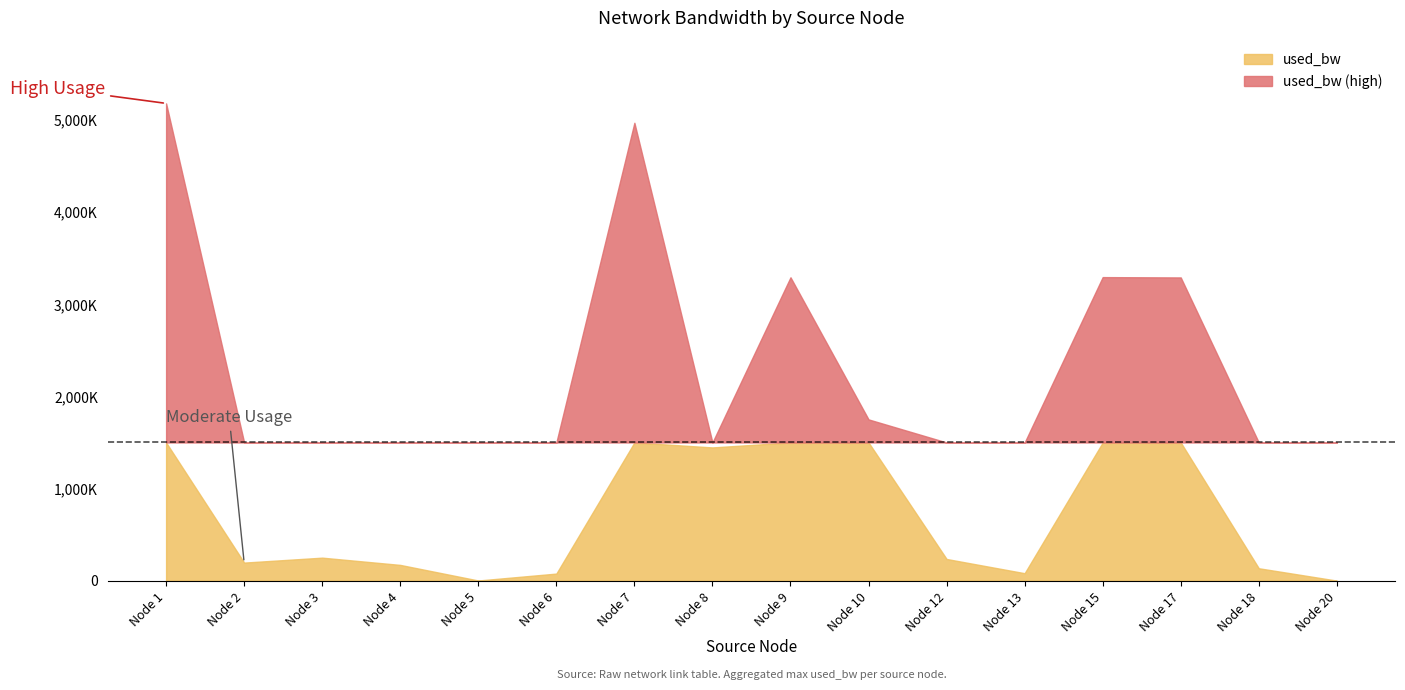

Is the value of used_bw at 20 greater than the value of free_bw at 3?

No